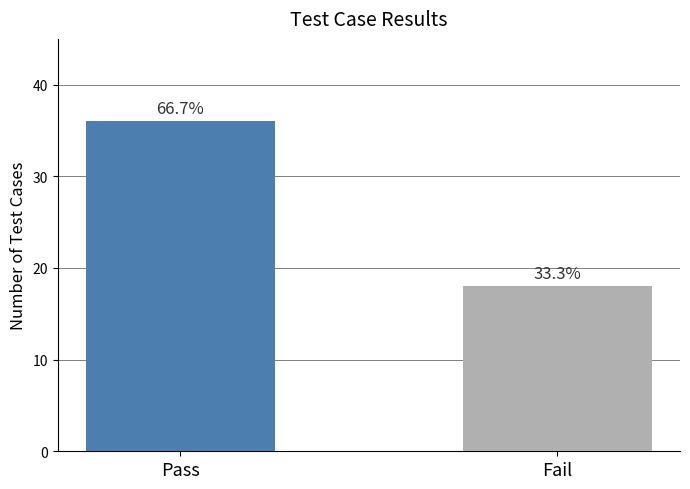

At which category does the chart reach its minimum across all series?

Fail